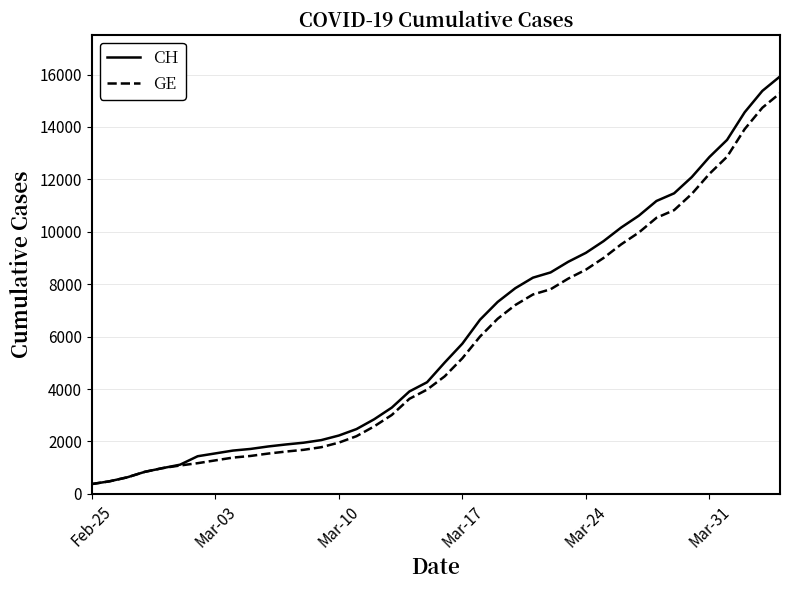

Which series has the widest spread of values?

CH